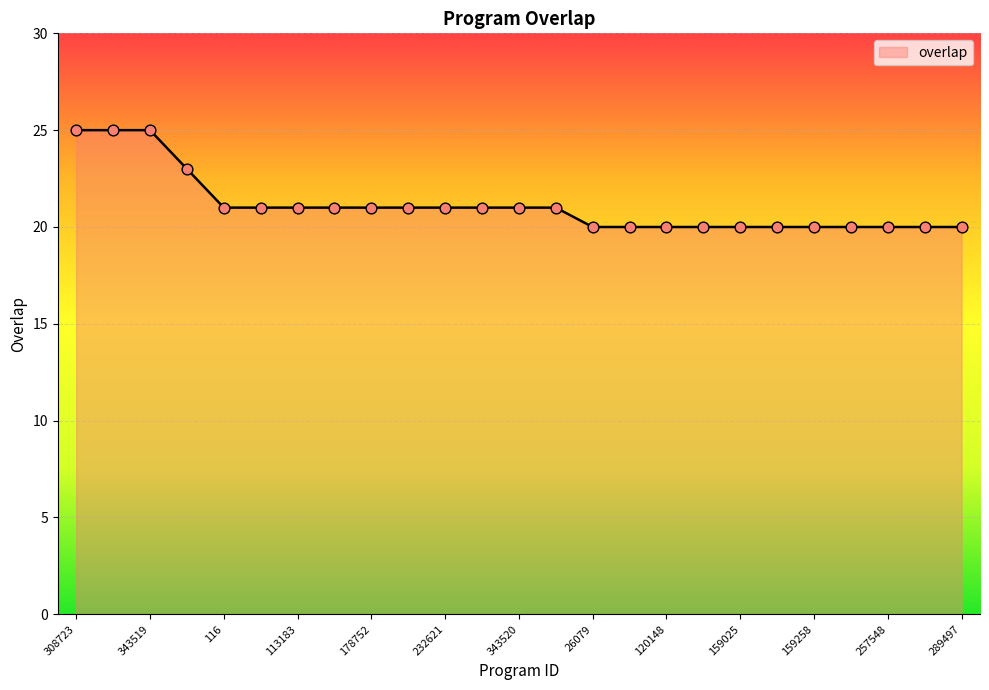

What is the smallest value displayed?

20